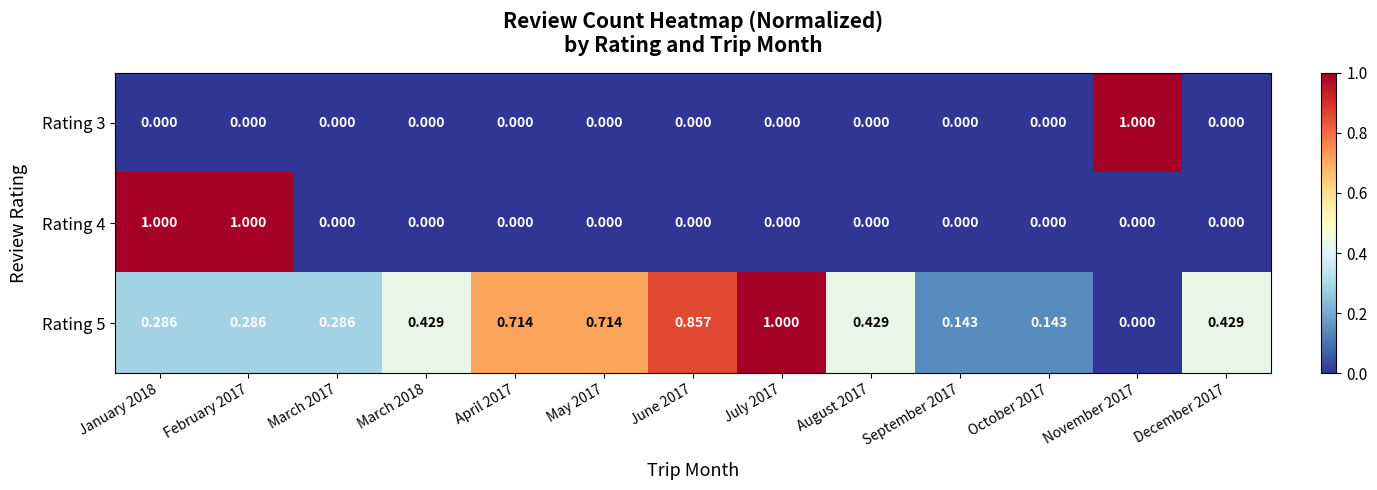

Is it true that Rating 5 equals 0.7 at March 2018?

False